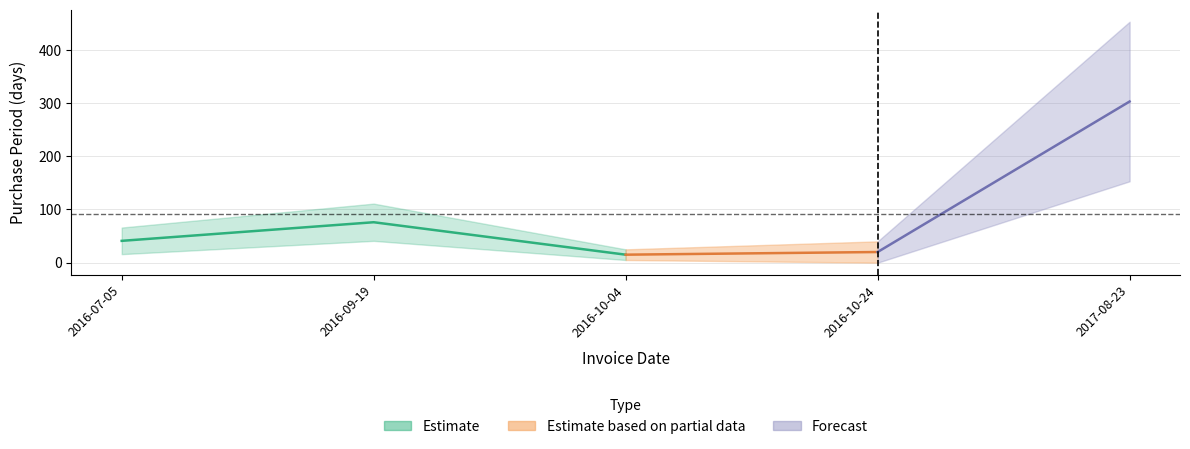

Reading right to left, what are all the values shown in this chart?

303	20	15	76	41